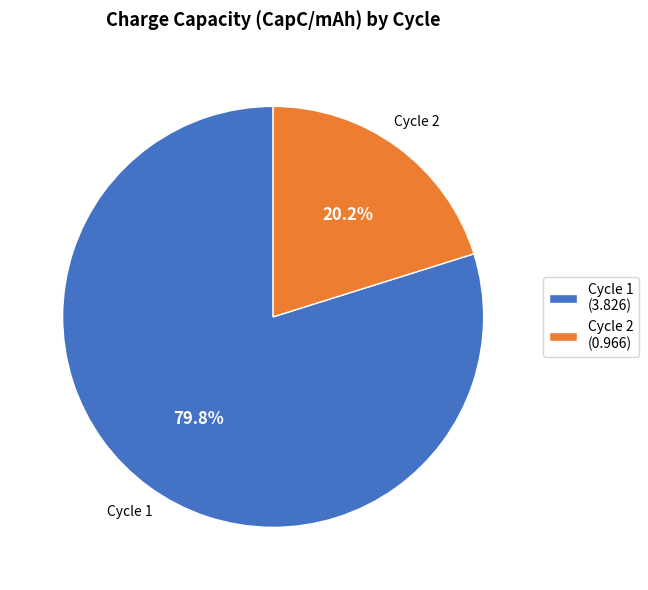

The Cycle 1 slice represents 68% of the pie. True or false?

False